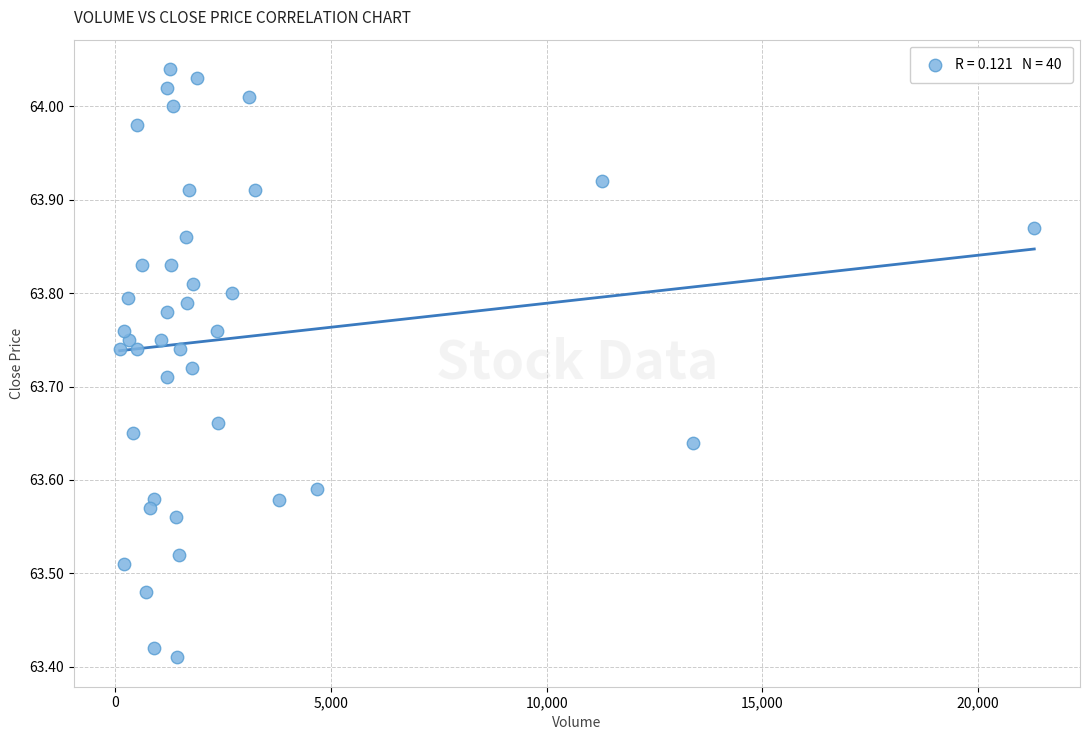

What is the range of Y values (max minus min)?

0.6